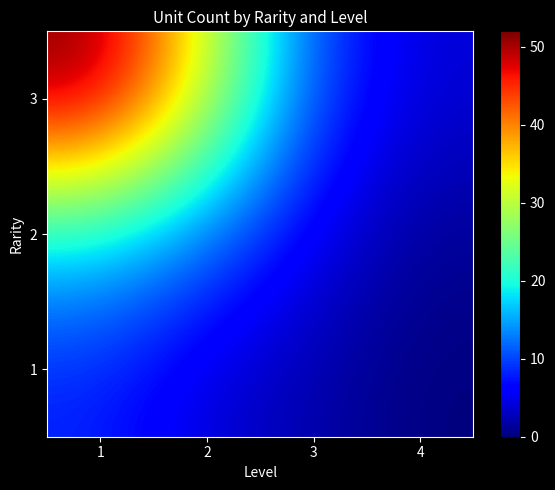

At 2, list the series in order from largest to smallest.

3, 2, 1